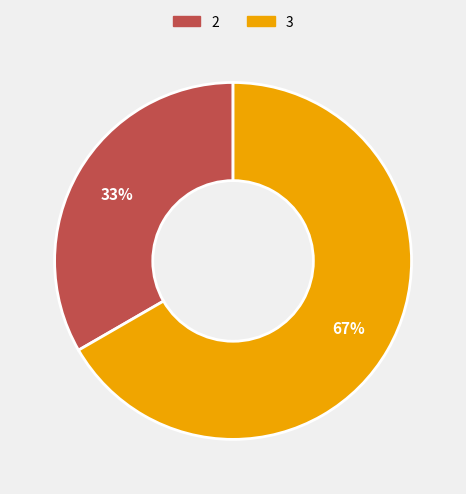

Which category has the biggest portion of the pie?

3